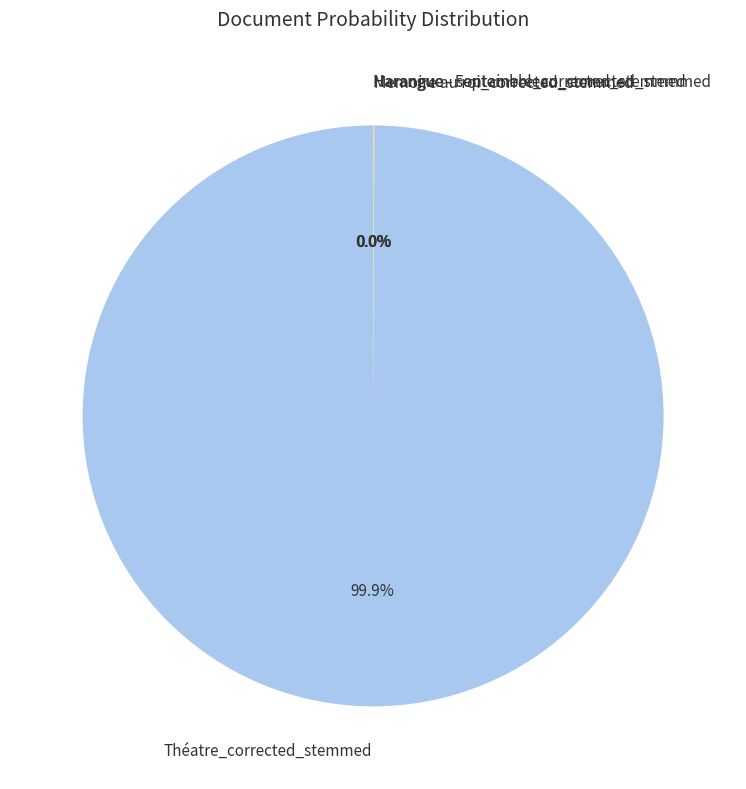

What is the largest slice in the pie chart?

Théatre_corrected_stemmed